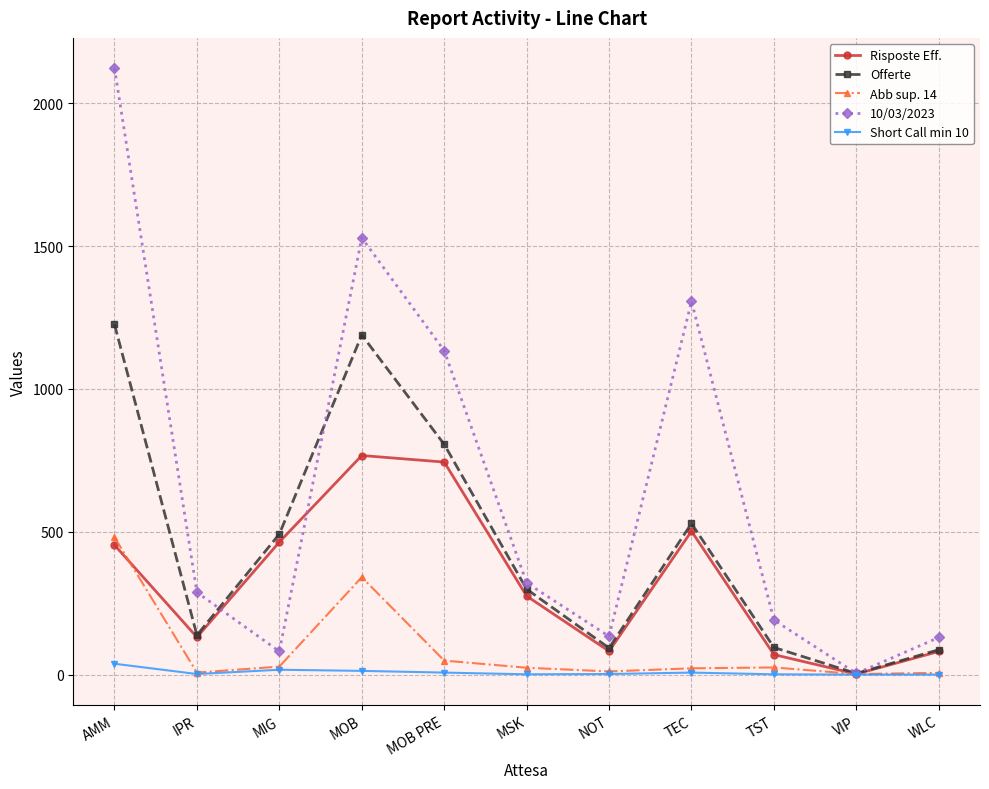

What is the difference between the maximum and minimum values in the Abb sup. 14 series?

479.0